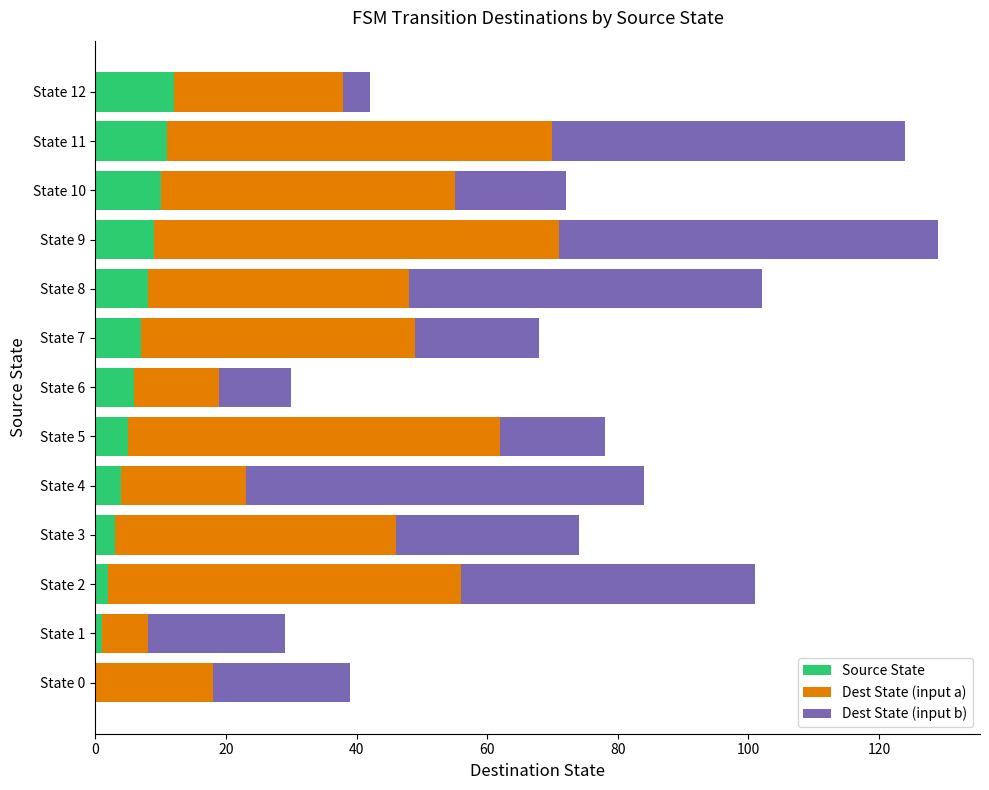

How many categories are shown in the chart?

13